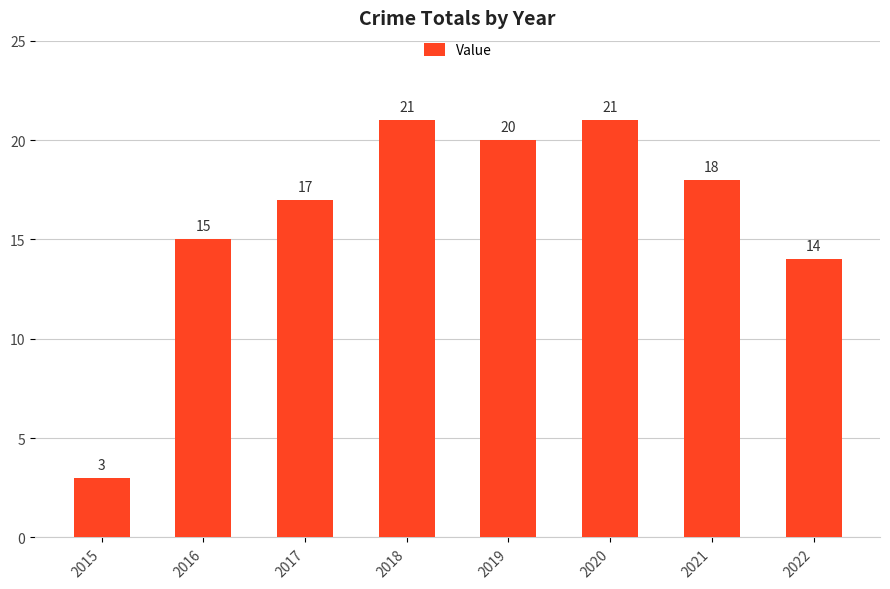

What is the approximate value at 2015, to the nearest 5?

5